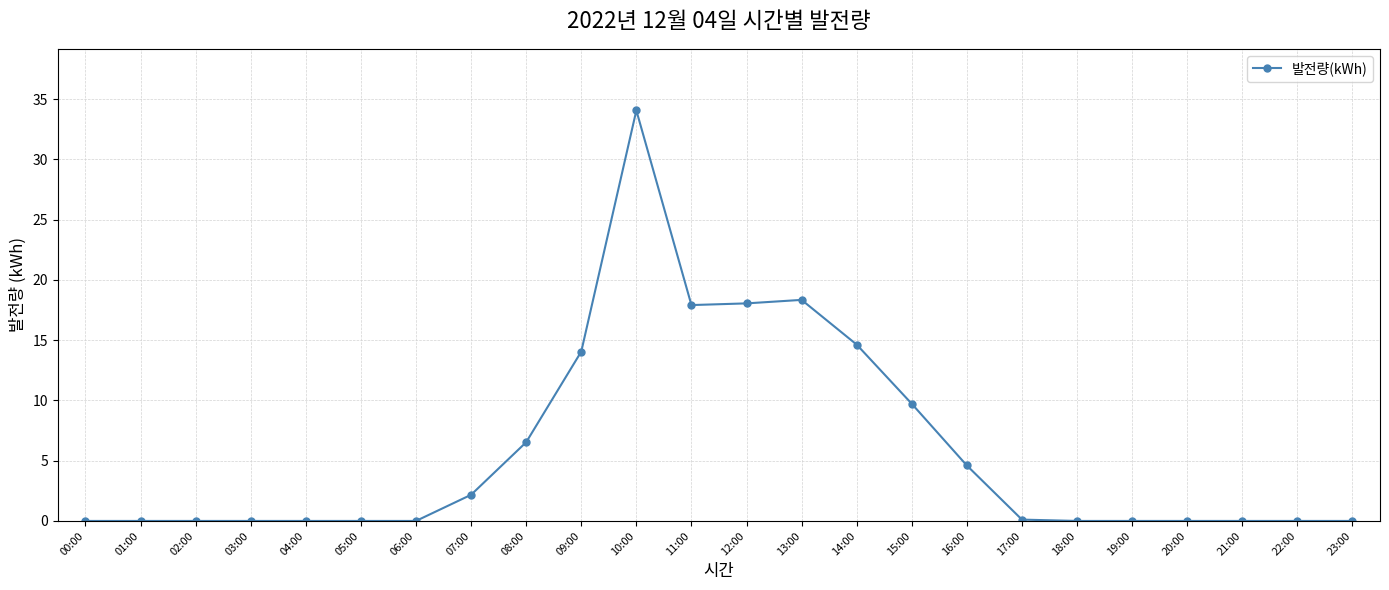

What is the difference between the second highest and minimum values?

18.3